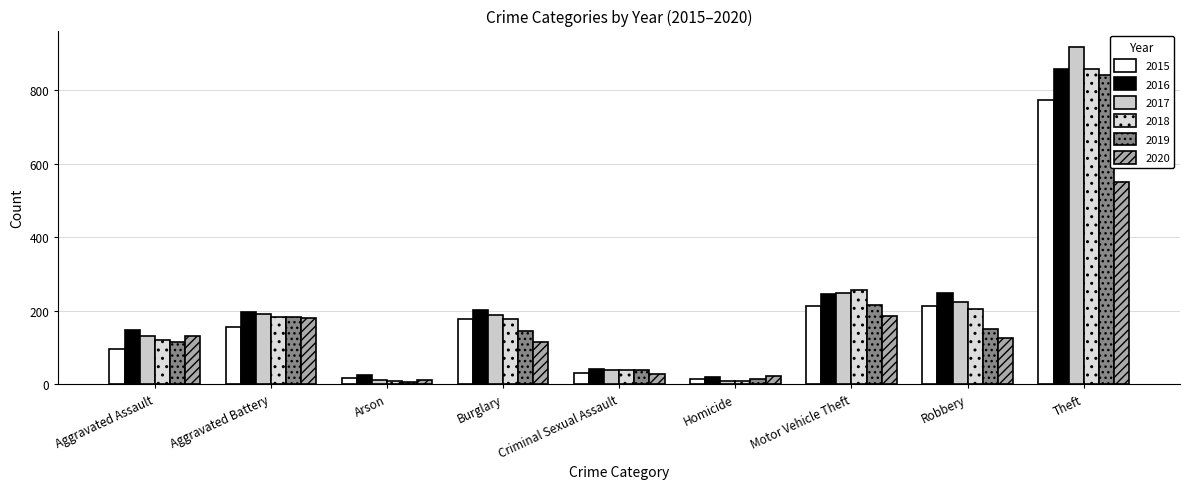

What is the smallest value displayed?

6